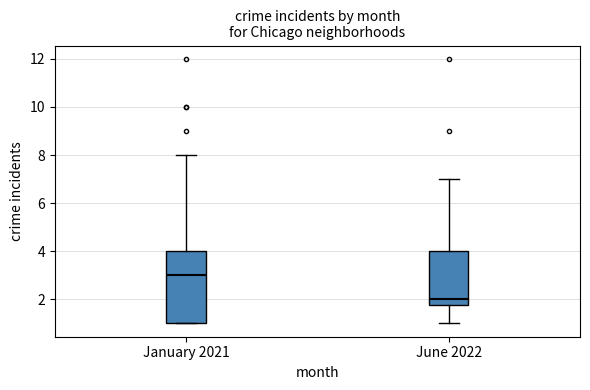

Reading left to right, read every box against the y-axis: the position of its median line, the range the box covers, and the ends of its whiskers. The values are not printed on the chart, so give them approximately, as read against the axis.

January 2021: median 3.0, box 1.0 to 4.0, whiskers 1.0 to 8.0
June 2022: median 2.0, box 1.8 to 4.0, whiskers 1.0 to 7.0